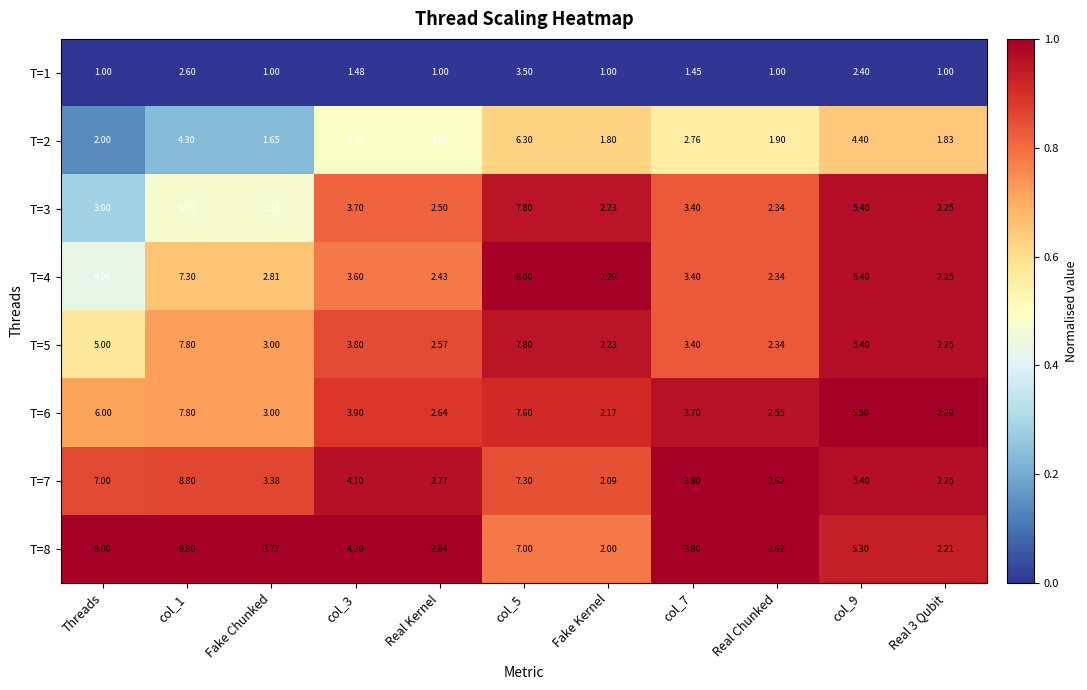

At which label does T=8 reach its minimum?

Fake Kernel